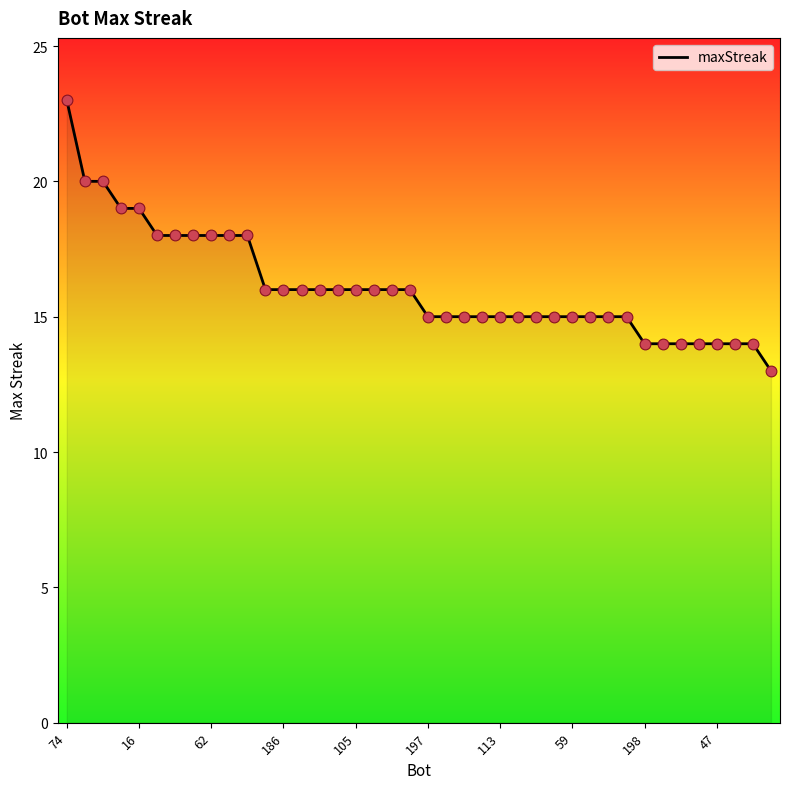

What is the maximum value shown in the chart?

23